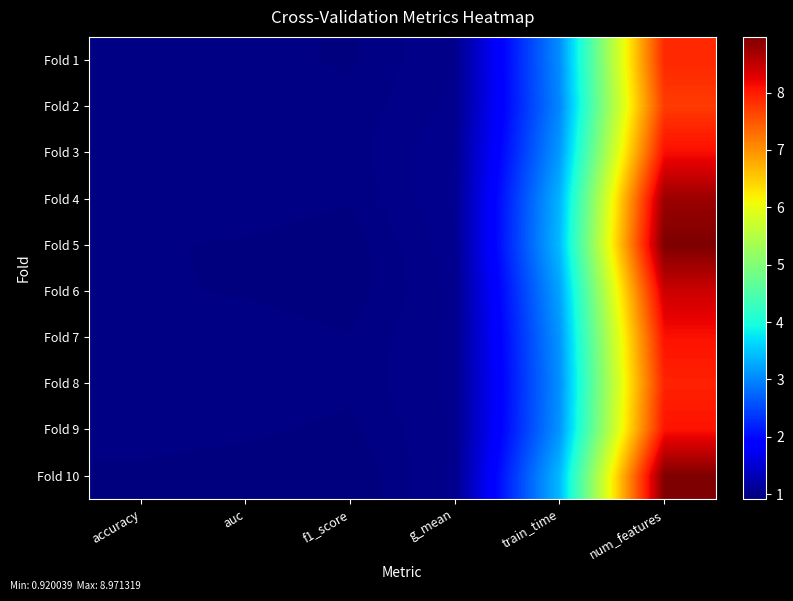

Reading left to right, extract all data points from this chart.

Fold 1: accuracy=1.0	auc=1.0	f1_score=0.9	g_mean=1.0	train_time=3.1	num_features=7.9
Fold 2: accuracy=1.0	auc=1.0	f1_score=1.0	g_mean=1.0	train_time=3.0	num_features=7.7
Fold 3: accuracy=1.0	auc=1.0	f1_score=1.0	g_mean=1.0	train_time=3.2	num_features=8.1
Fold 4: accuracy=1.0	auc=1.0	f1_score=1.0	g_mean=1.1	train_time=3.4	num_features=8.8
Fold 5: accuracy=1.0	auc=0.9	f1_score=0.9	g_mean=1.0	train_time=3.4	num_features=9.0
Fold 6: accuracy=1.0	auc=0.9	f1_score=0.9	g_mean=1.0	train_time=3.2	num_features=8.4
Fold 7: accuracy=1.0	auc=1.0	f1_score=1.0	g_mean=1.0	train_time=3.1	num_features=8.1
Fold 8: accuracy=1.0	auc=1.0	f1_score=1.0	g_mean=1.0	train_time=3.1	num_features=7.9
Fold 9: accuracy=1.0	auc=1.0	f1_score=0.9	g_mean=1.0	train_time=3.1	num_features=8.1
Fold 10: accuracy=0.9	auc=0.9	f1_score=0.9	g_mean=1.0	train_time=3.4	num_features=9.0